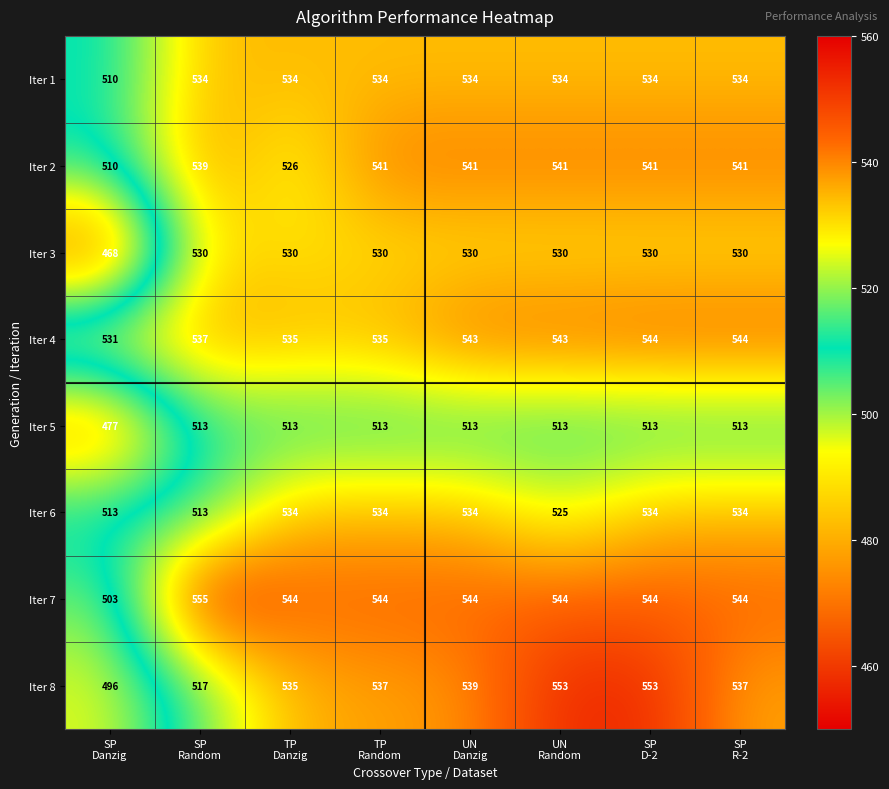

At which category is the sum across all series the highest?

SP
D-2